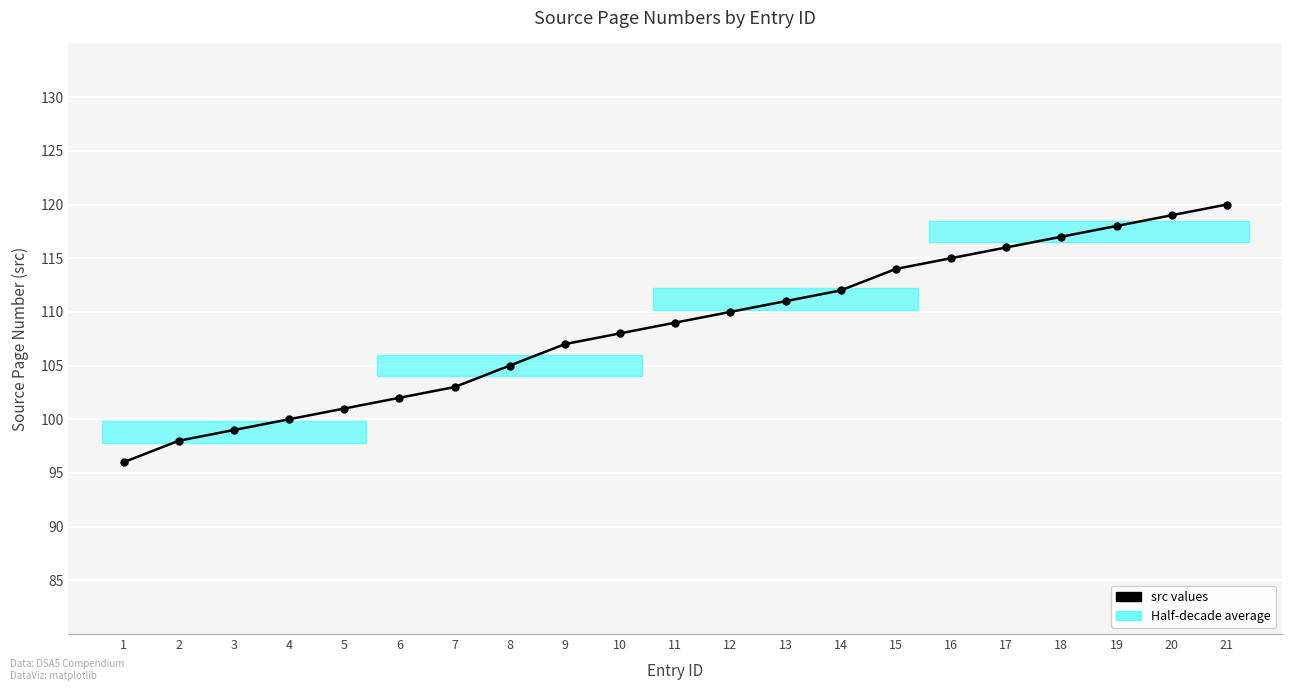

Reading left to right, what are all the values shown in this chart?

1=96	2=98	3=99	4=100	5=101	6=102	7=103	8=105	9=107	10=108	11=109	12=110	13=111	14=112	15=114	16=115	17=116	18=117	19=118	20=119	21=120